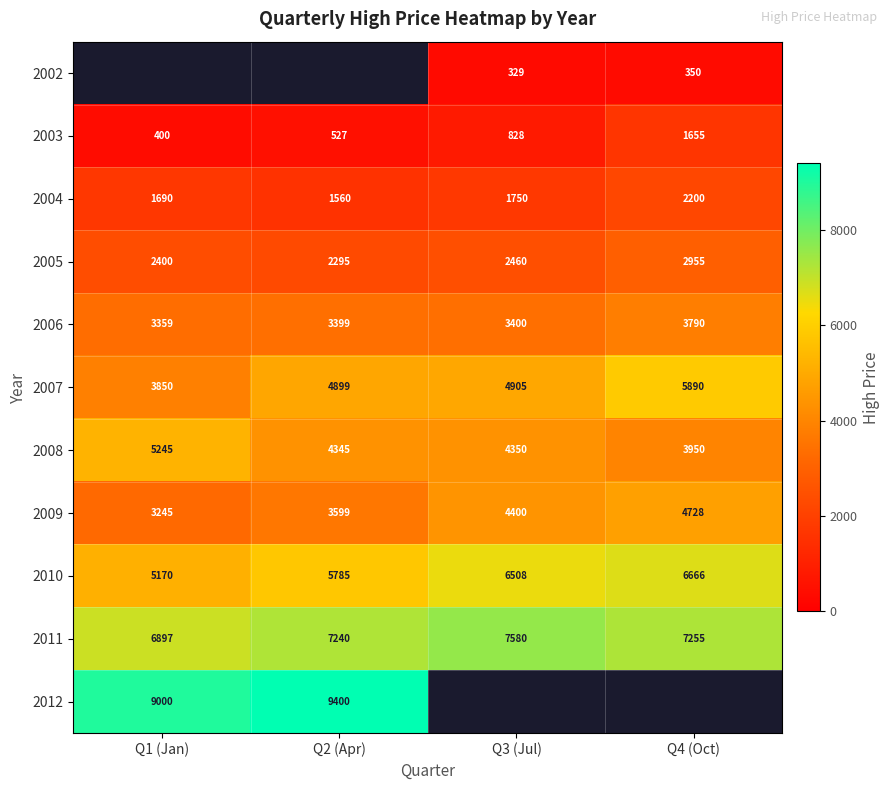

At which label is 2004 closest to 1880?

Q3 (Jul)